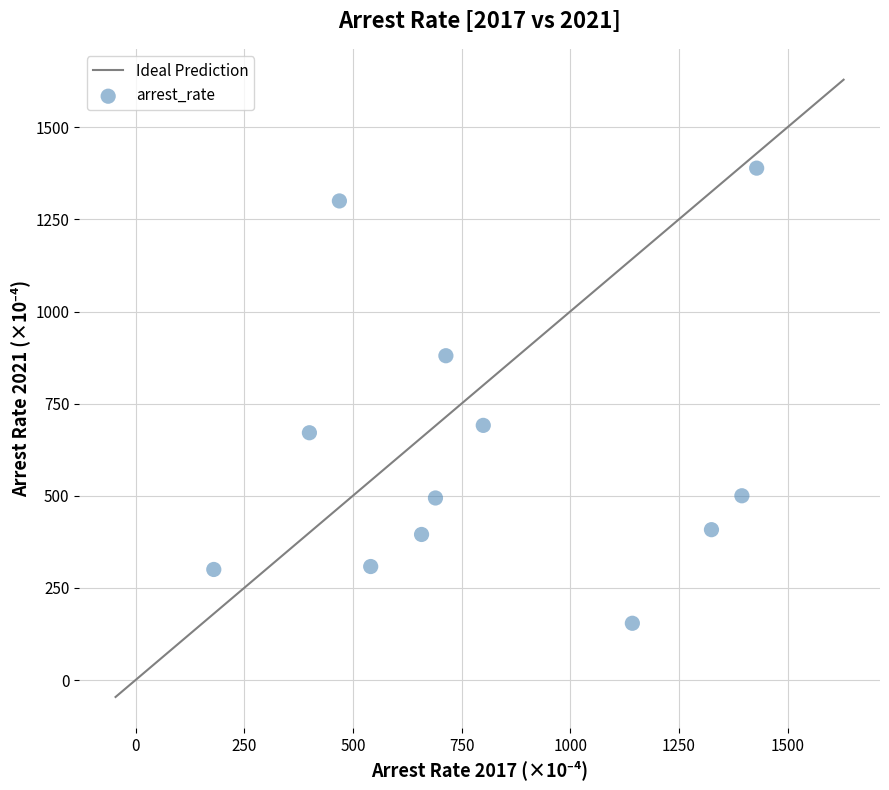

What is the average X value?

812.0